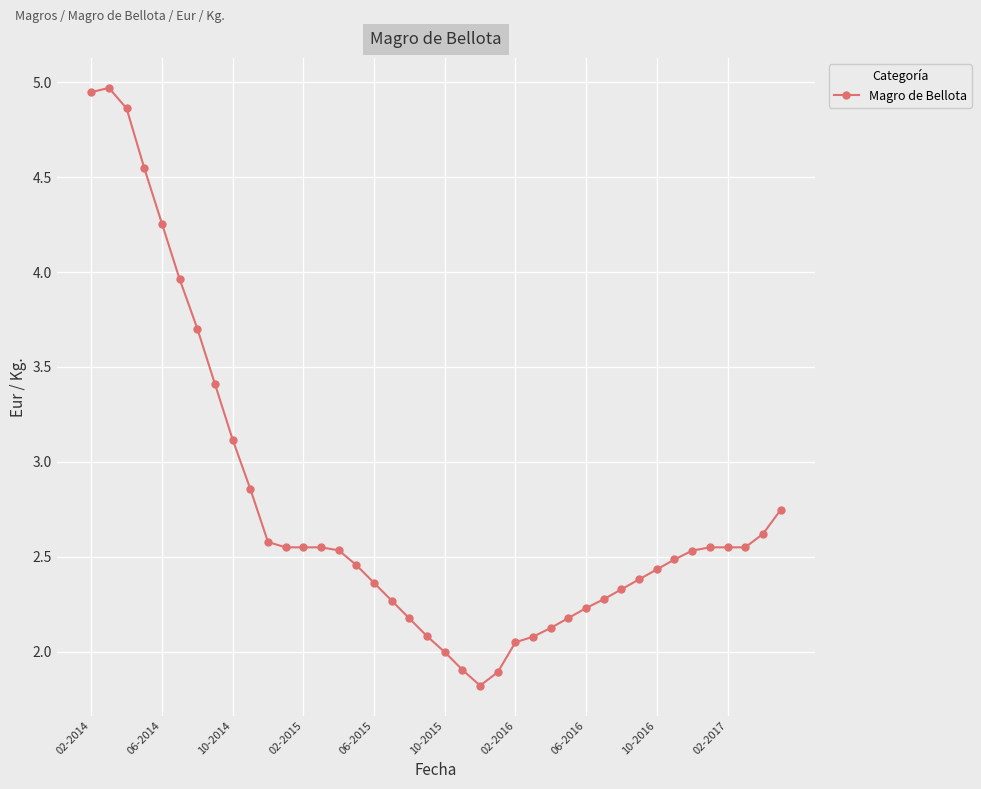

What is the maximum value shown in the chart?

5.0